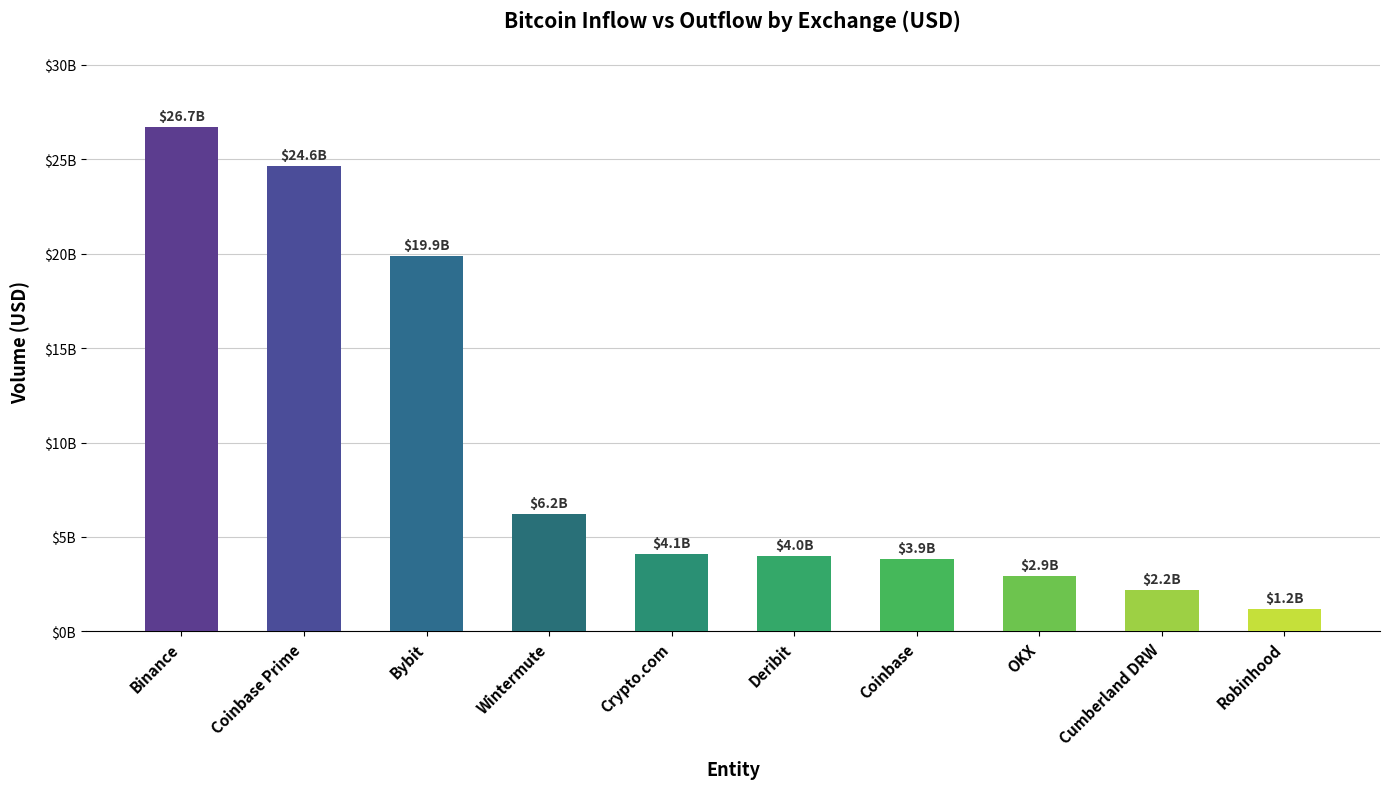

What position from the left is Robinhood?

10